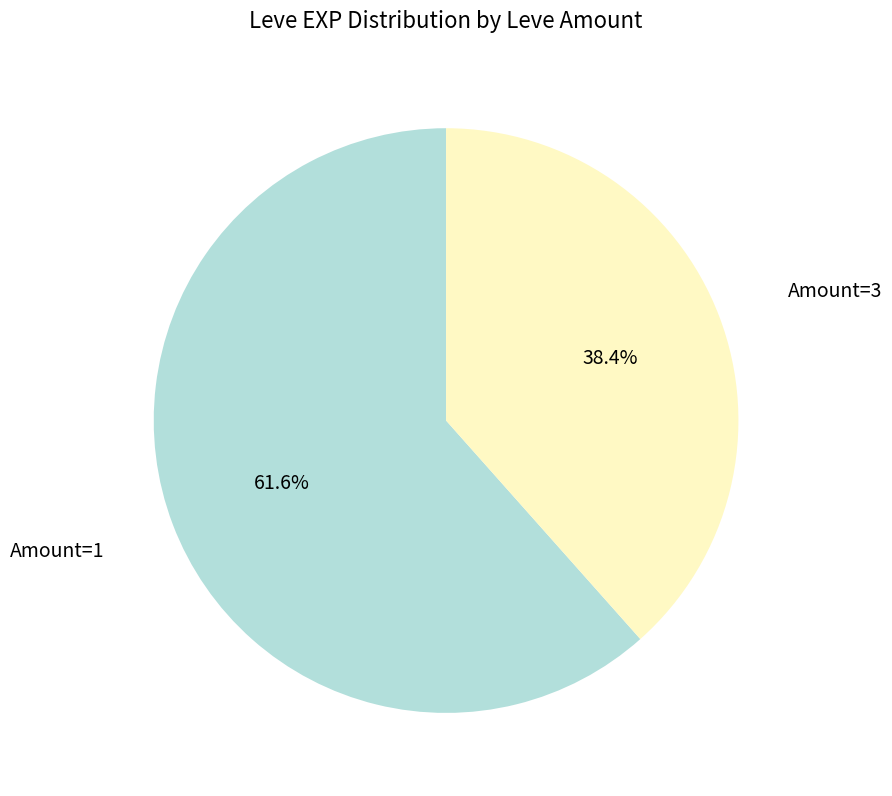

Is there a majority slice in this chart?

Yes